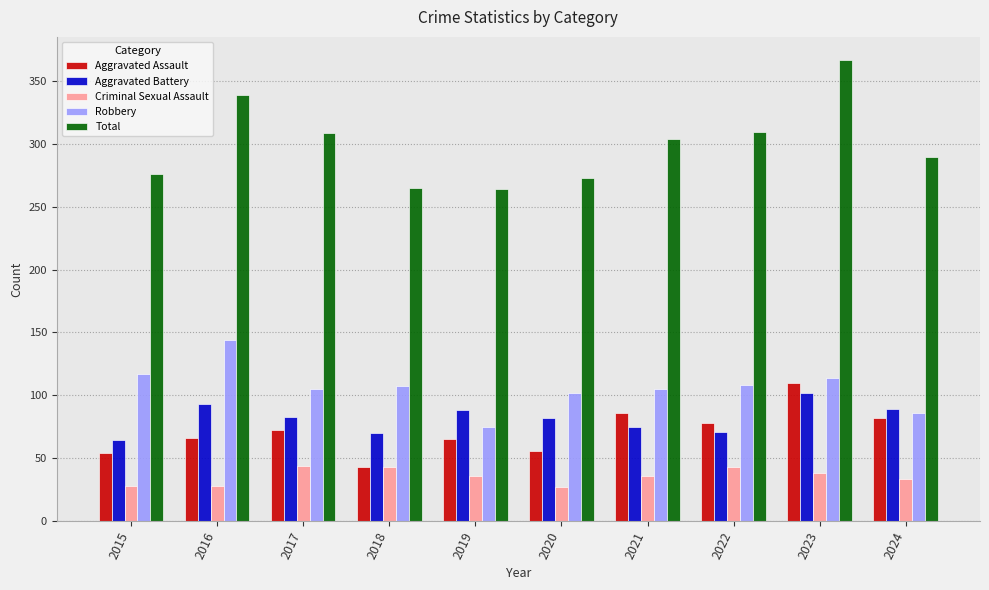

How many bars are there in total?

50